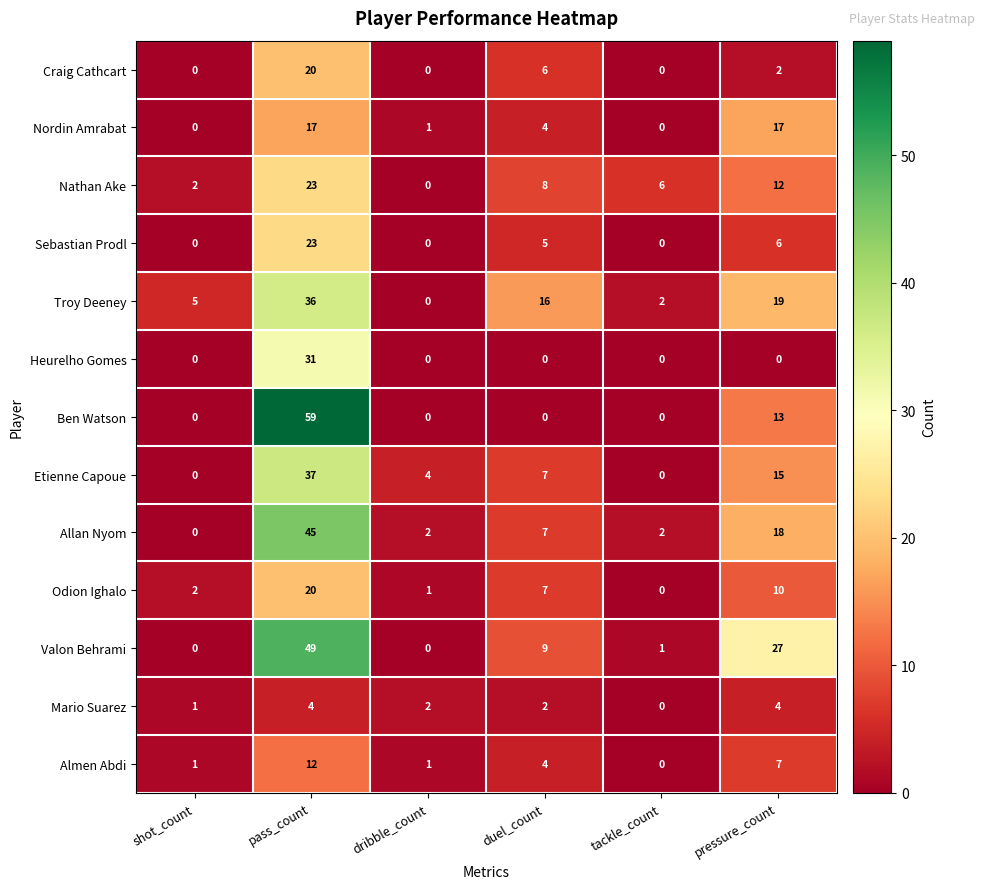

What is the difference between the highest and lowest values at pressure_count?

27